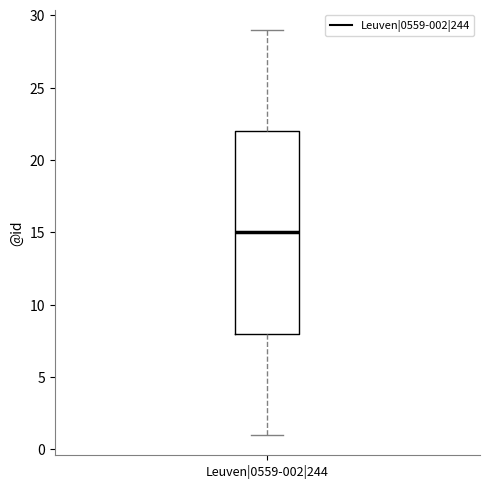

Transcribe this box plot: give where the median line is, the range the box spans, and where the two whiskers end, as read against the y-axis. The values are not printed on the chart, so give them approximately, as read against the axis.

median 15, box 8 to 22, whiskers 1 to 29